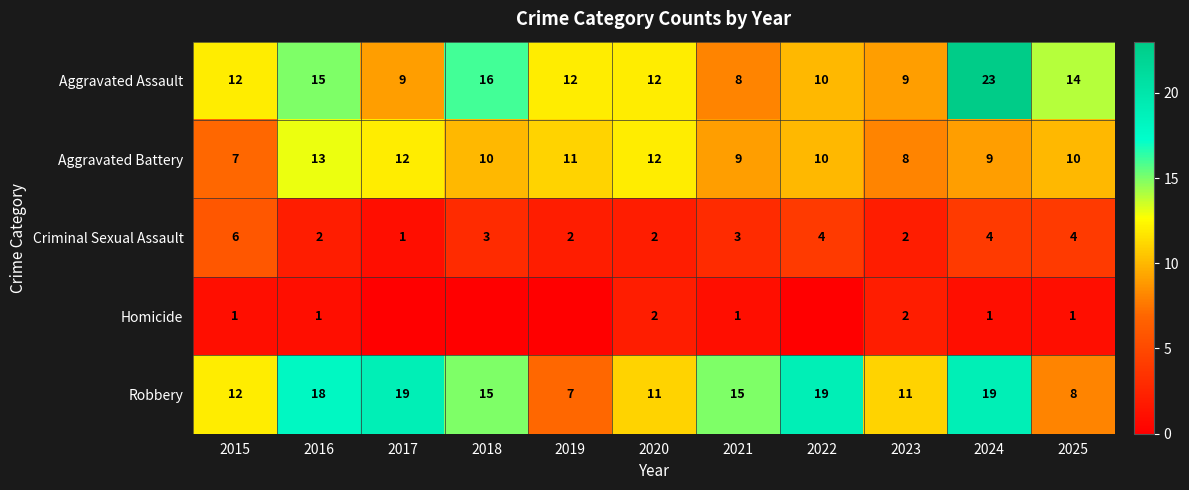

What is the difference between the maximum and second lowest values in the Aggravated Assault series?

14